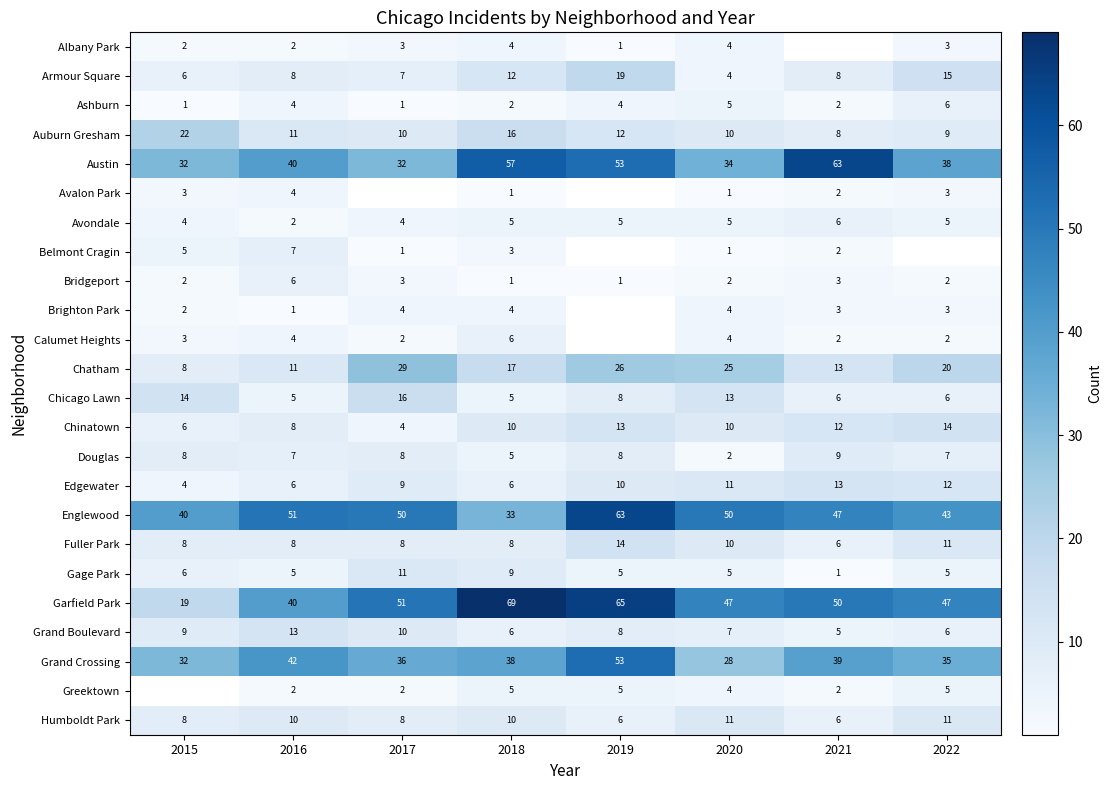

What is the difference between the second highest and second lowest values in the Armour Square series?

9